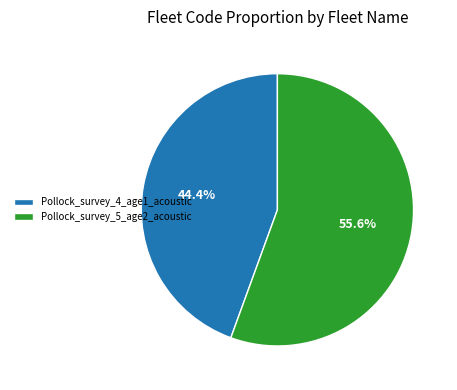

Which category accounts for the majority?

Pollock_survey_5_age2_acoustic